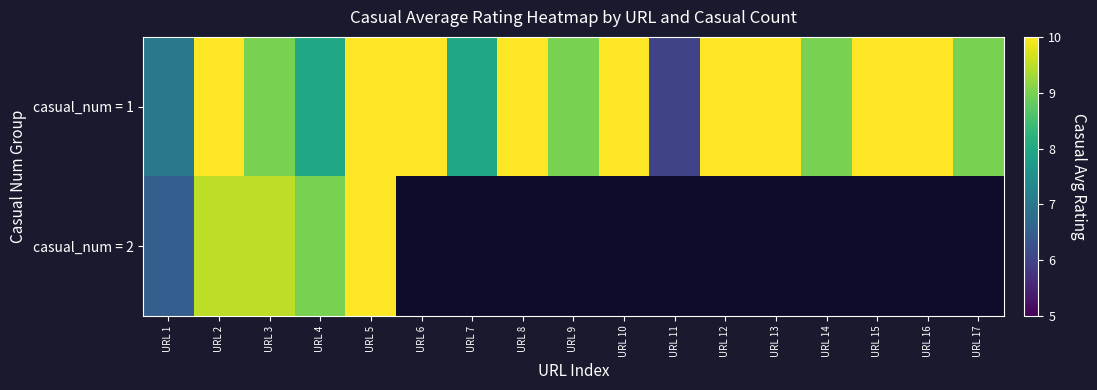

Where is casual_num = 1 nearest to the value 7?

URL 1